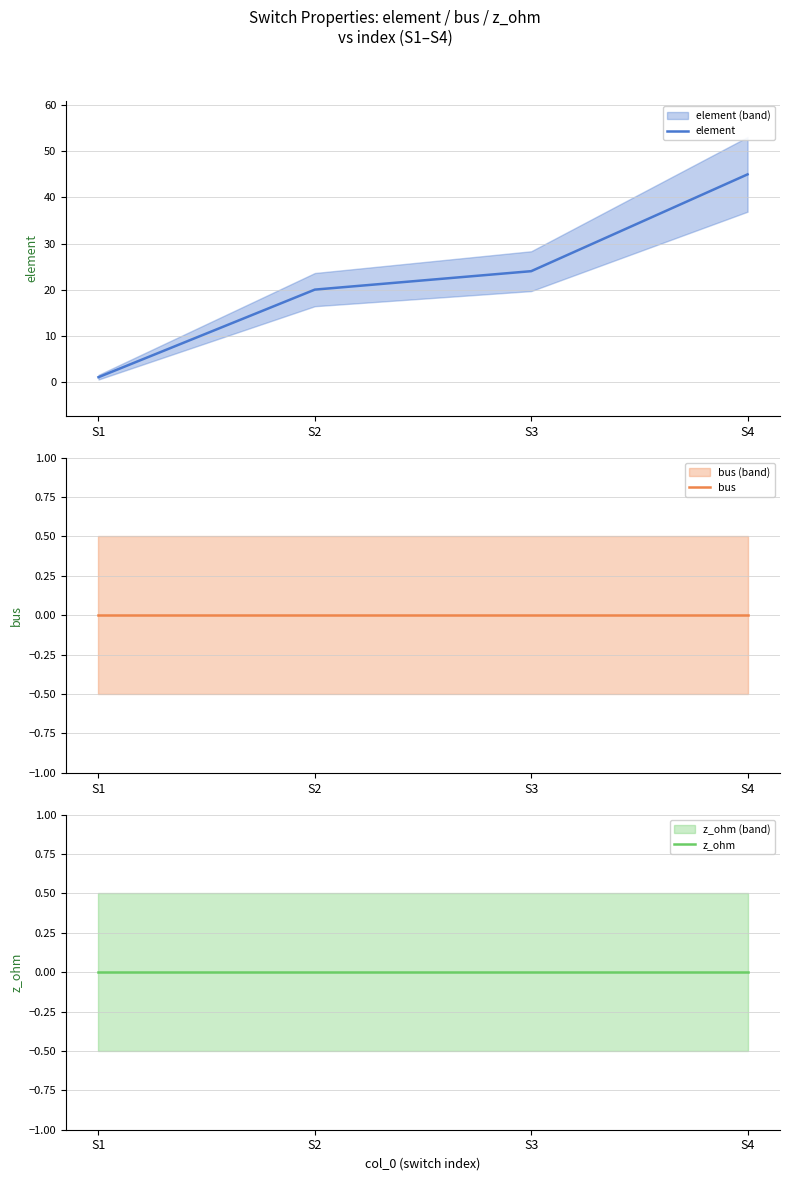

What are all the series names shown in the legend?

element, bus, z_ohm